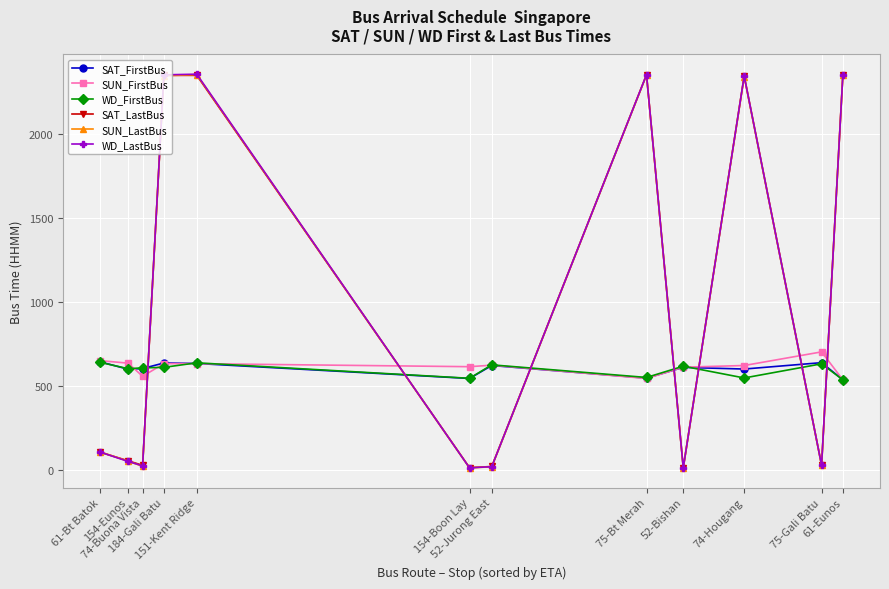

At how many categories does at least one series exceed 314?

12